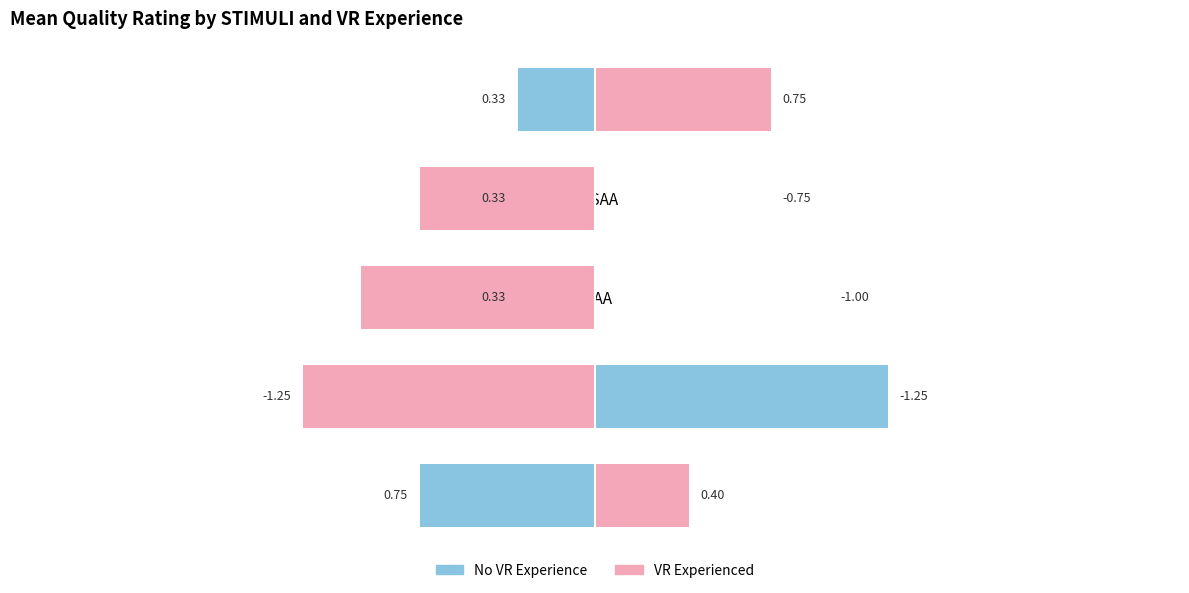

Reading right to left, extract all data points from this chart.

No VR Experience: -0.3	-0.3	-0.3	1.2	-0.8
VR Experienced: 0.8	-0.8	-1.0	-1.2	0.4